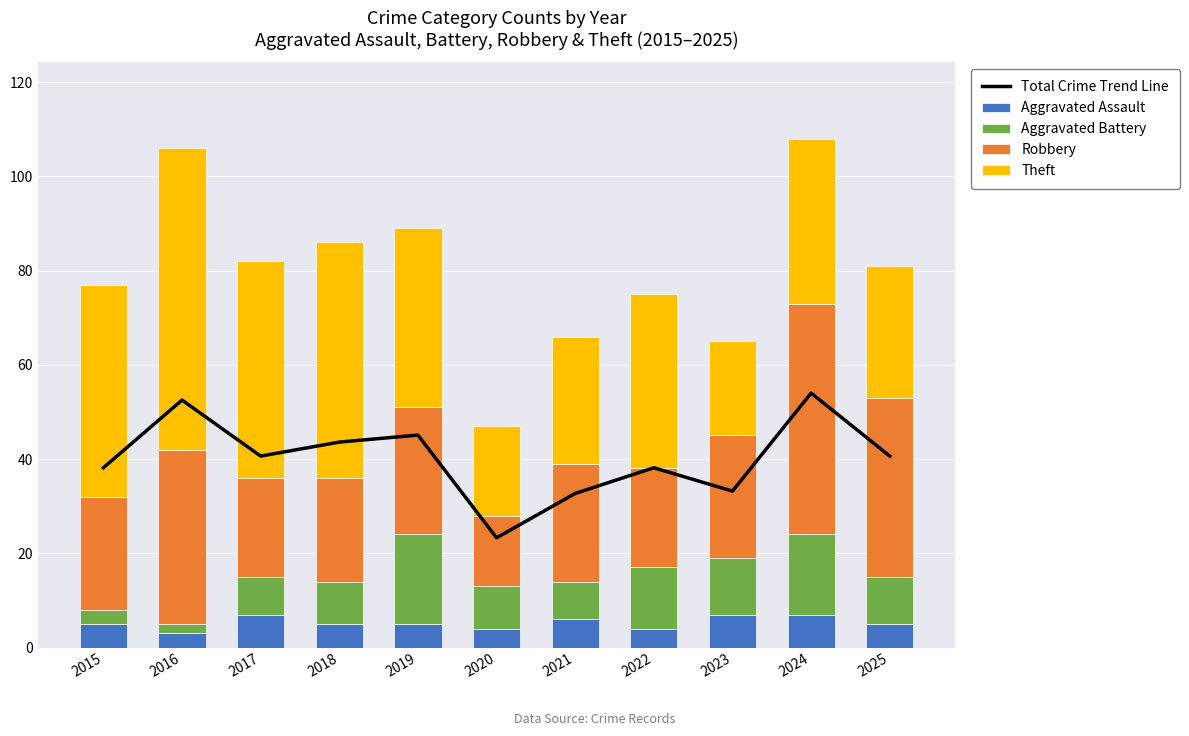

Which category has the lowest value in the Aggravated Assault series?

2016